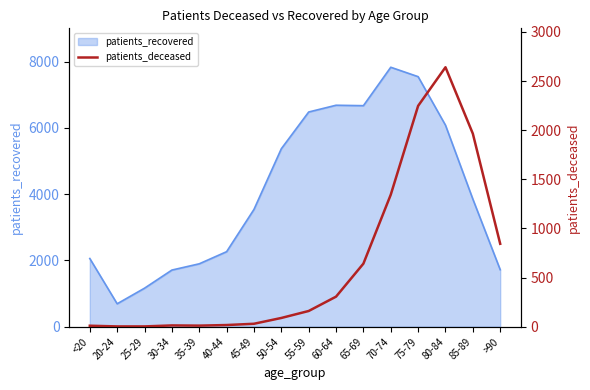

What is the difference between the second highest and minimum values?

2245